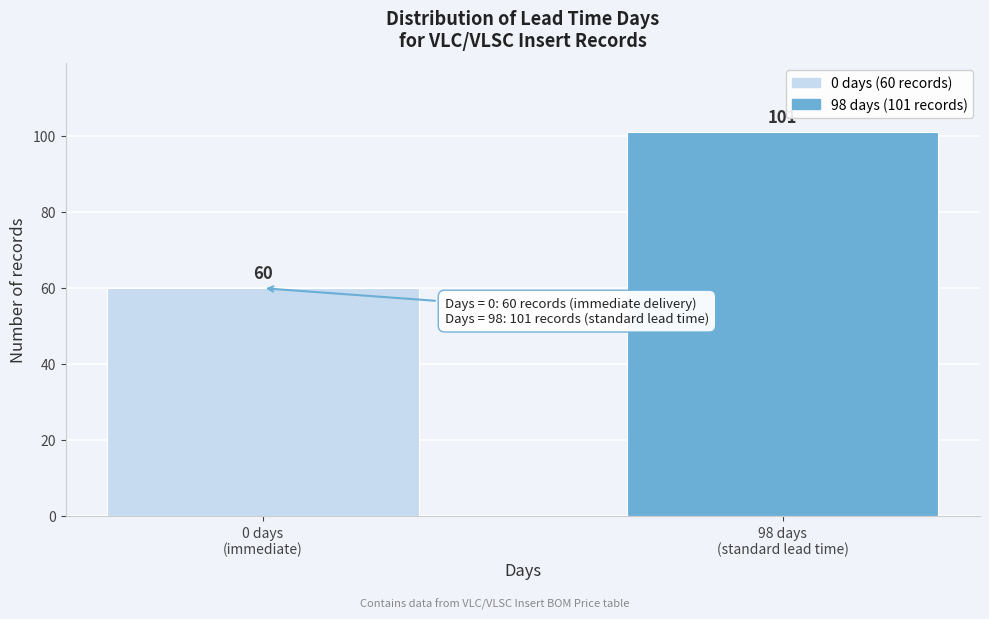

Reading left to right, extract all data points from this chart.

60	101